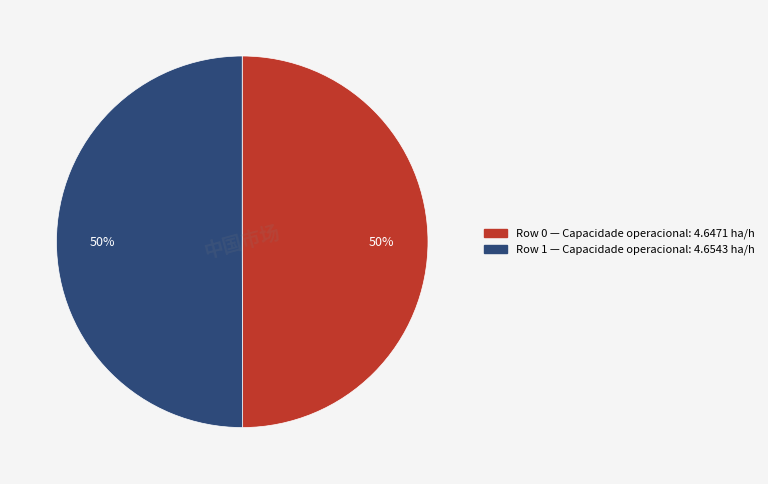

To the nearest percent, what is the average slice percentage?

50%